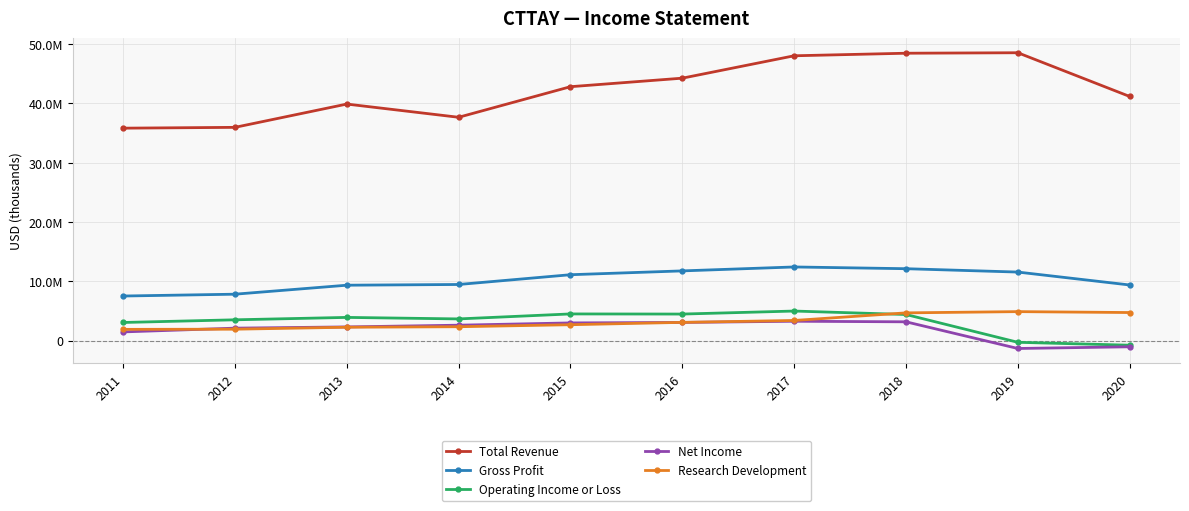

What are all the series names shown in the legend?

Total Revenue, Gross Profit, Operating Income or Loss, Net Income, Research Development